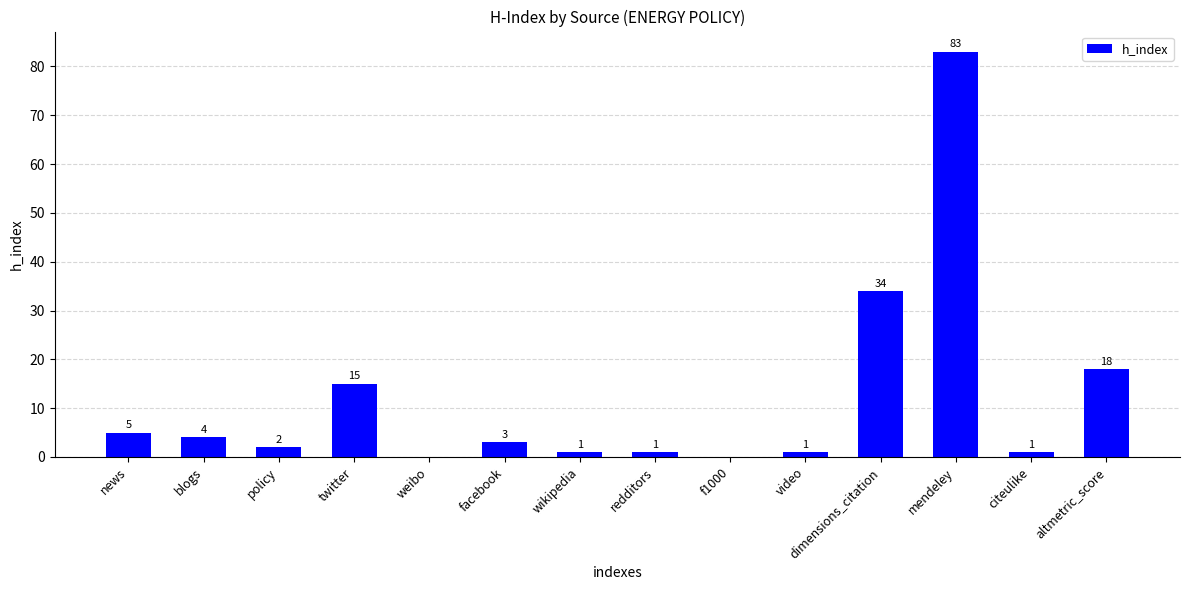

Reading left to right, what are all the values shown in this chart?

news=5	blogs=4	policy=2	twitter=15	weibo=0	facebook=3	wikipedia=1	redditors=1	f1000=0	video=1	dimensions_citation=34	mendeley=83	citeulike=1	altmetric_score=18